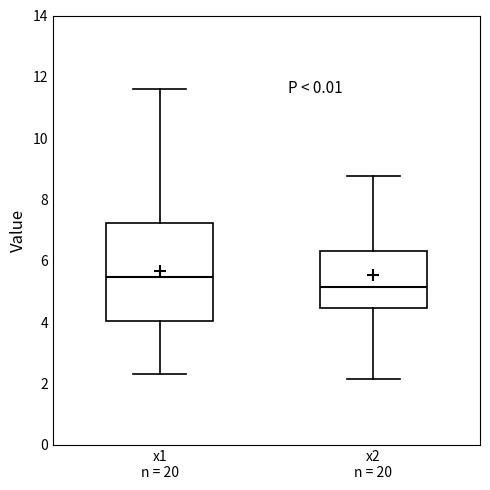

Reading left to right, read every box against the y-axis: the position of its median line, the range the box covers, and the ends of its whiskers. The values are not printed on the chart, so give them approximately, as read against the axis.

x1 n = 20: median 5.4, box 4.0 to 7.2, whiskers 2.4 to 11.6
x2 n = 20: median 5.2, box 4.4 to 6.4, whiskers 2.2 to 8.8